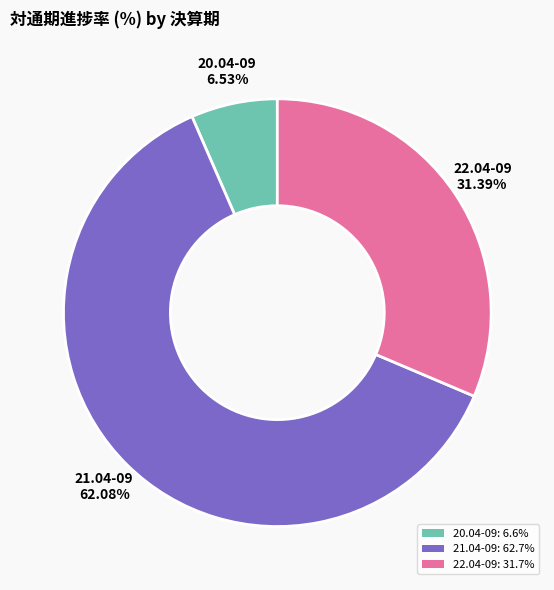

What is the smallest slice in the pie chart?

20.04-09